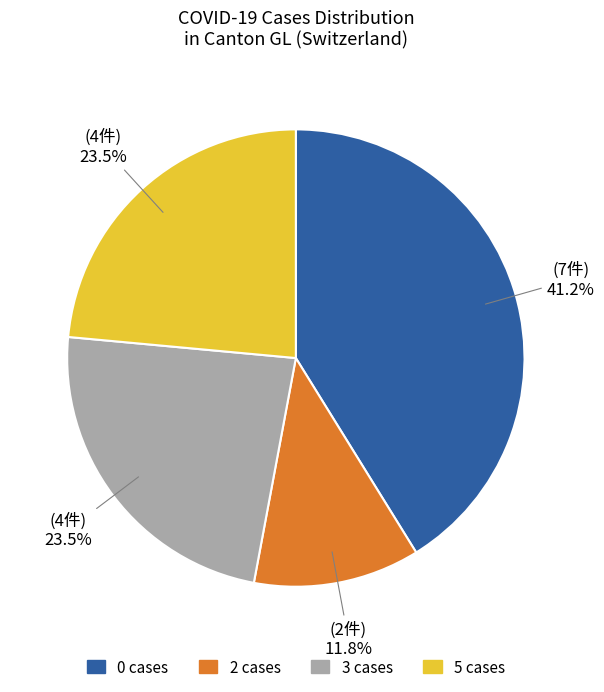

Is there a majority slice in this chart?

No